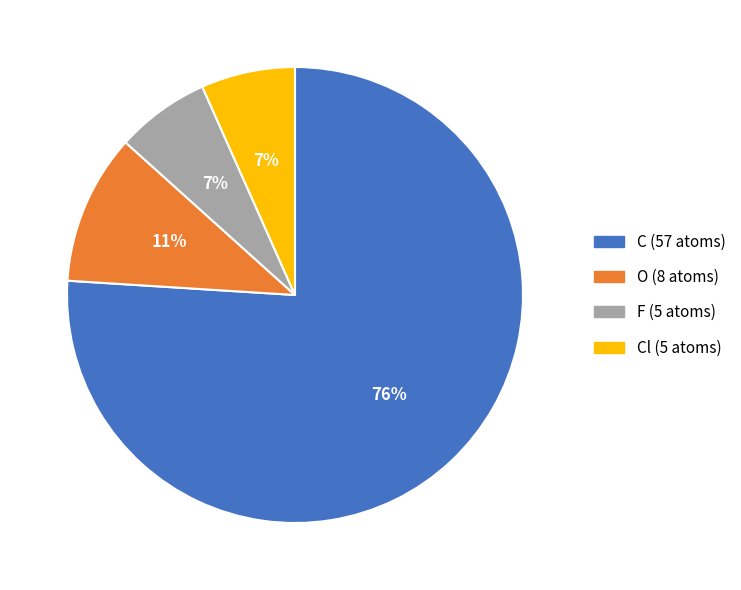

Does any single category account for the majority?

Yes